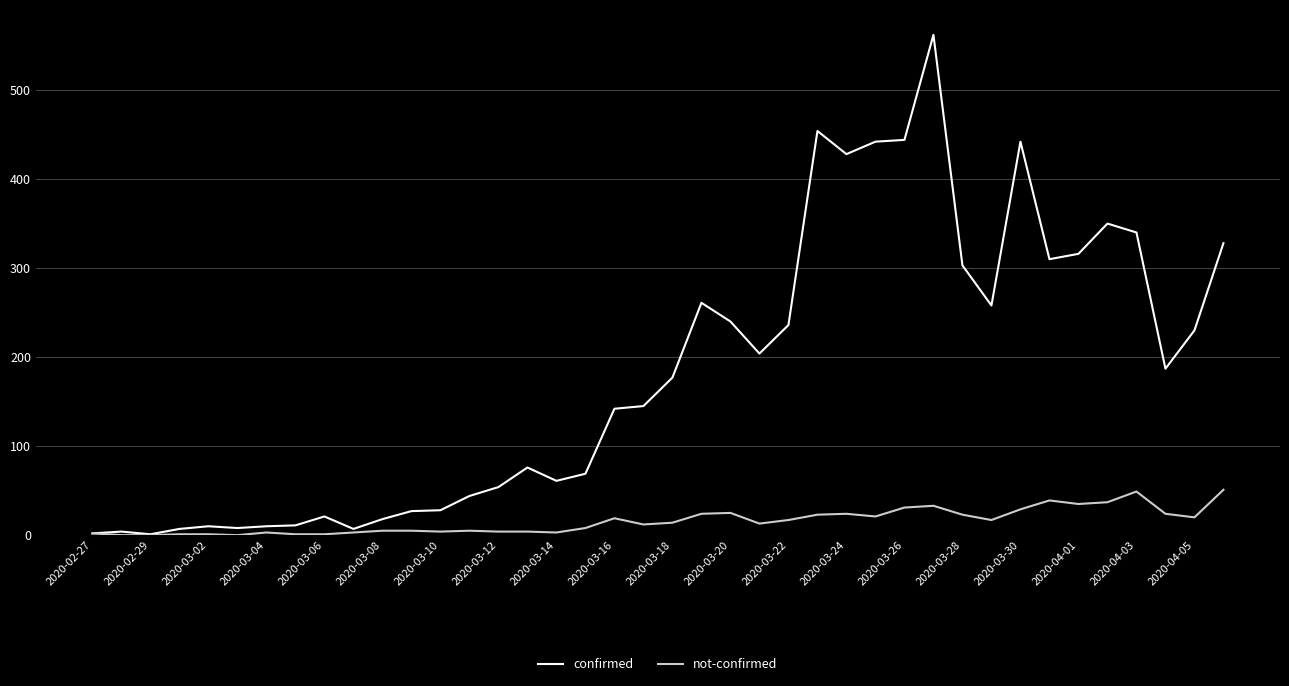

What is the highest value of the confirmed series?

562